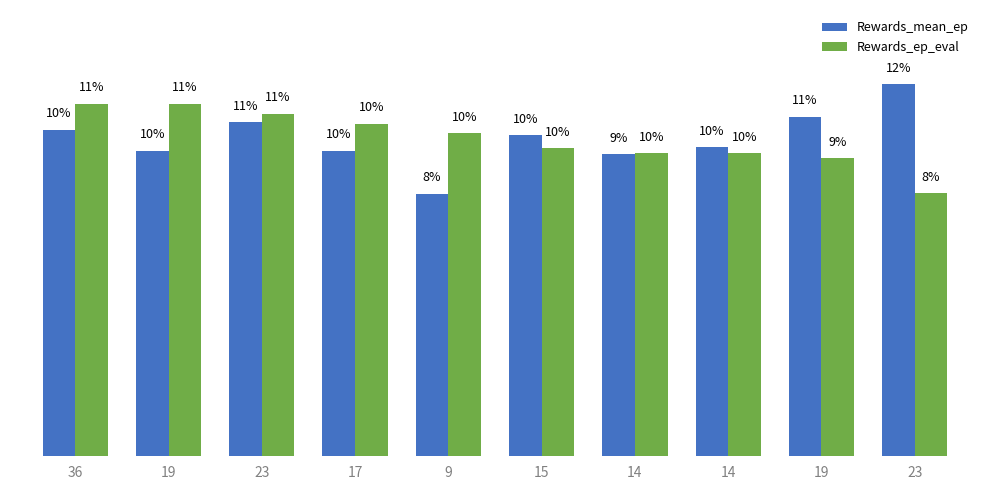

The Rewards_mean_ep series shows 10.3 at 36. True or false?

True